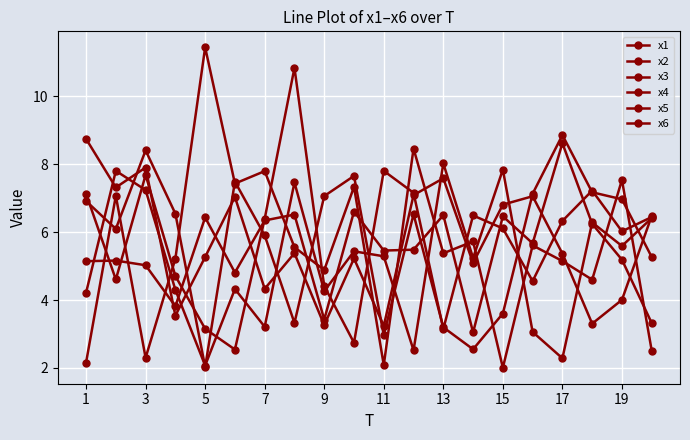

How many lines are shown in the chart?

6